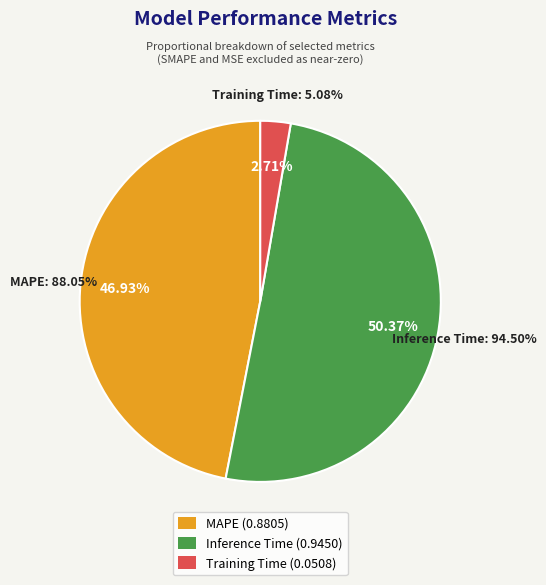

Which category accounts for the majority?

Inference Time